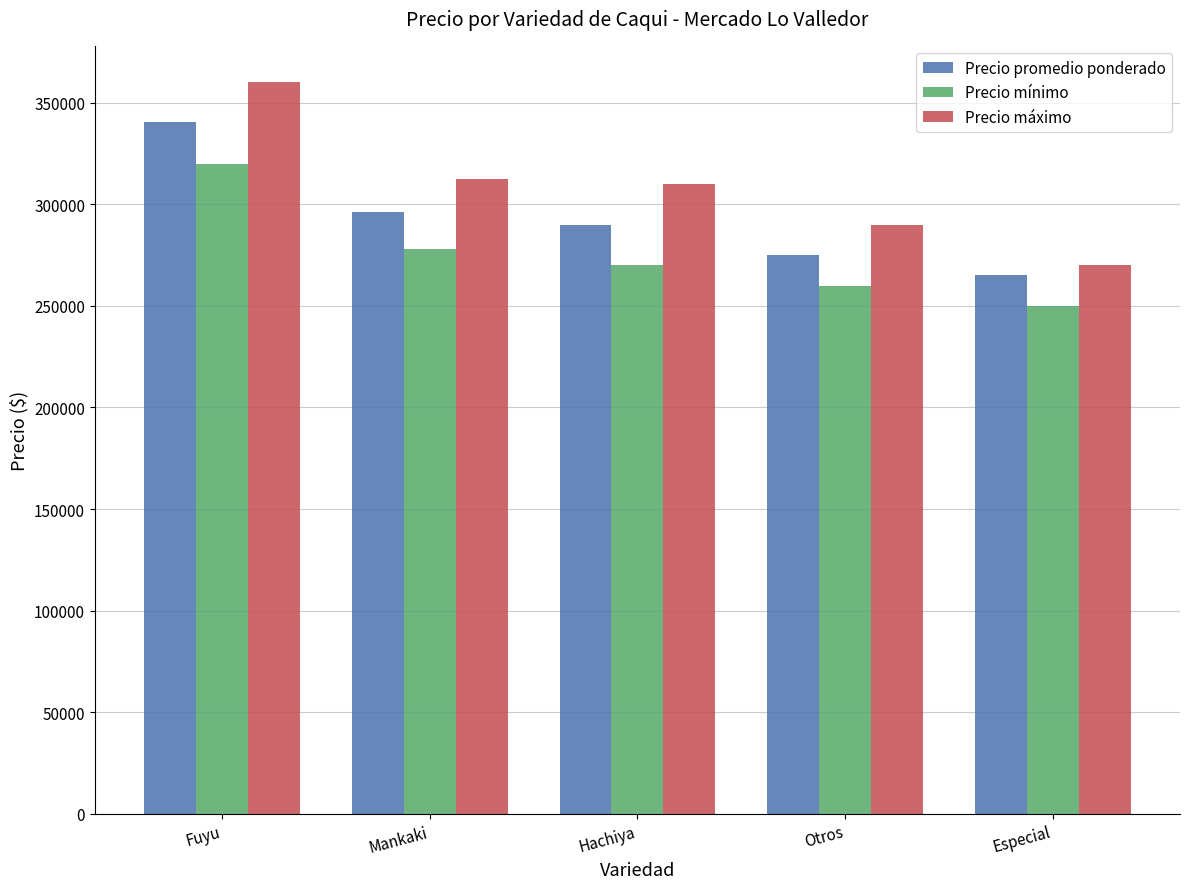

Which category has the lowest value in the Precio máximo series?

Especial